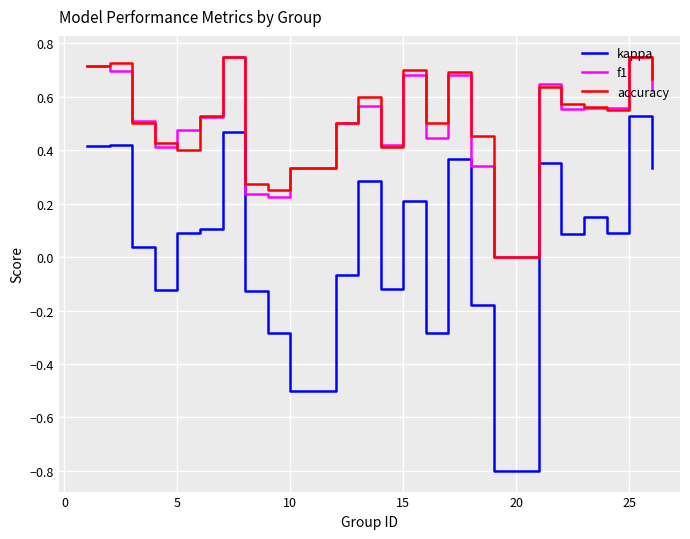

Which series has the widest spread of values?

kappa